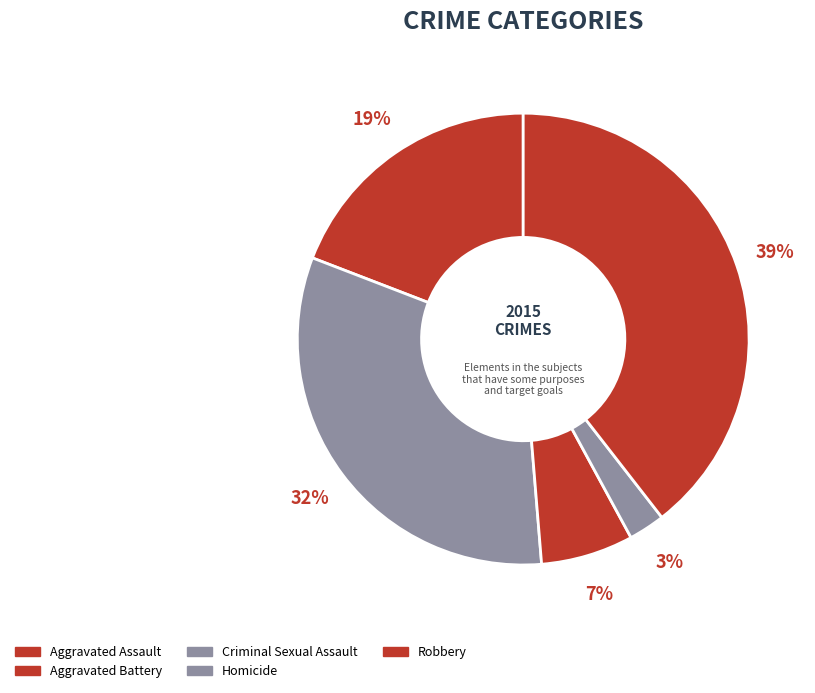

Count the number of slices in the pie.

5